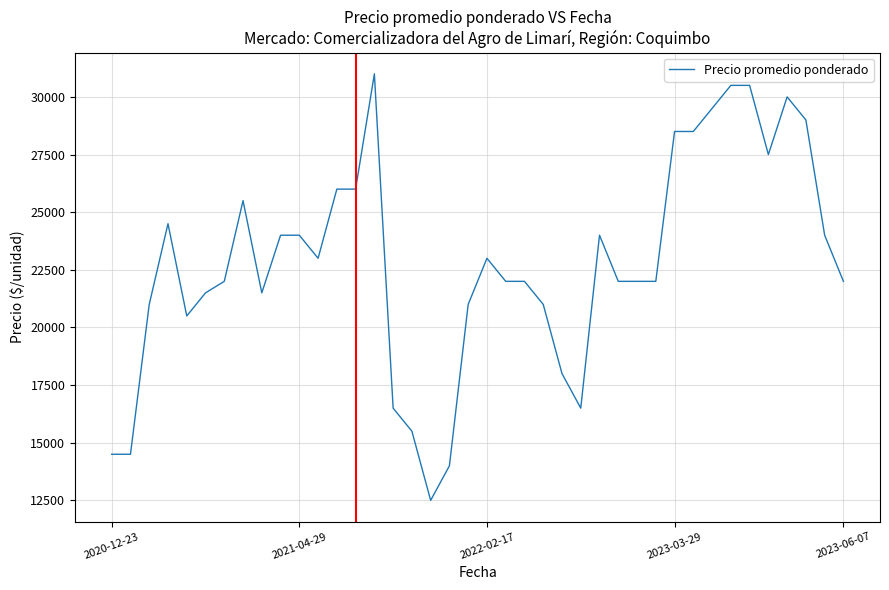

Reading left to right, transcribe all the data shown in this chart.

14500	14500	21000	24500	20500	21500	22000	25500	21500	24000	24000	23000	26000	26000	31000	16500	15500	12500	14000	21000	23000	22000	22000	21000	18000	16500	24000	22000	22000	22000	28500	28500	29500	30500	30500	27500	30000	29000	24000	22000